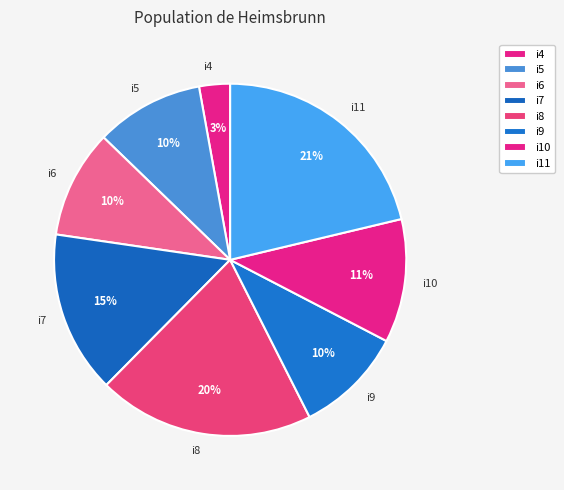

Is the sum of i8 and i4 greater than half?

No